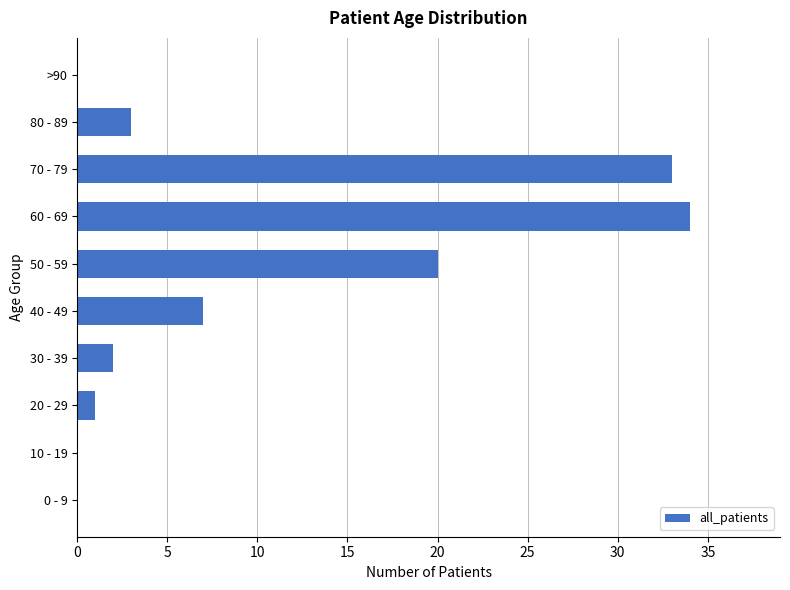

True or false: the data shows 18 at 0 - 9.

False